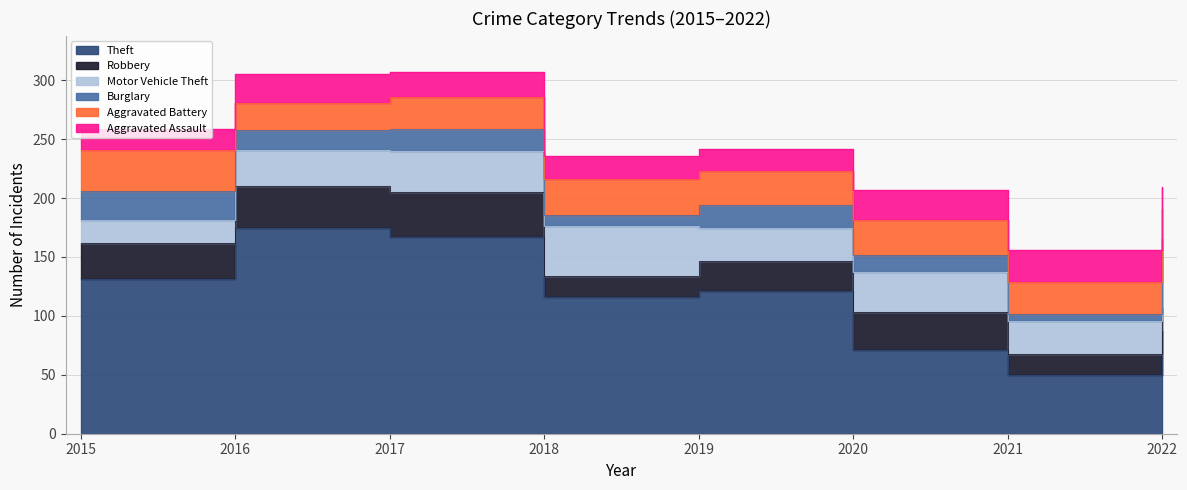

Count the number of data series in this chart.

6